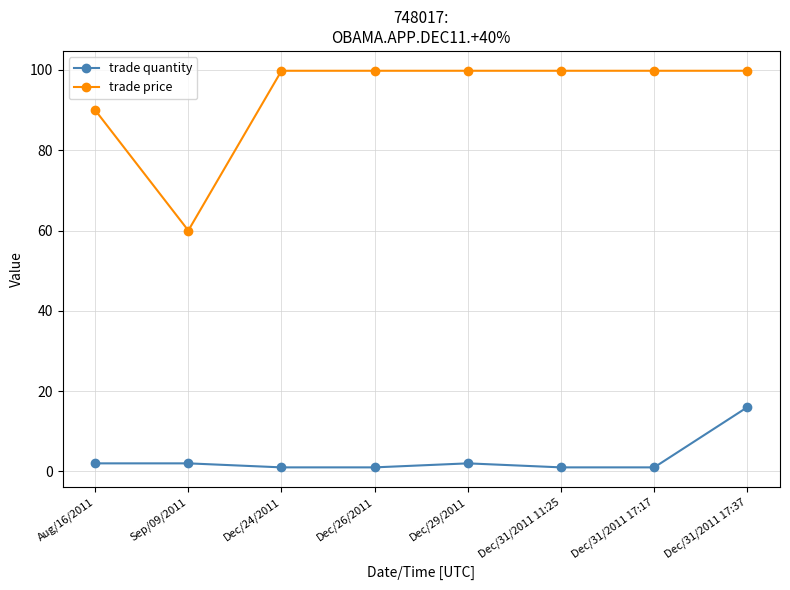

What is the difference between the highest and lowest values at Dec/31/2011 17:17?

98.8